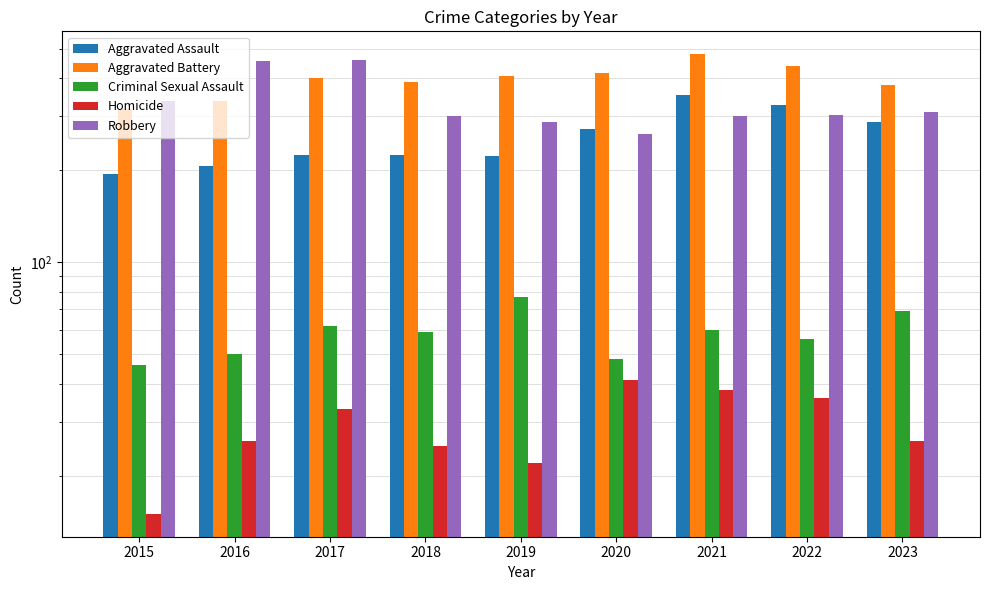

At which label does Homicide reach its minimum?

2015